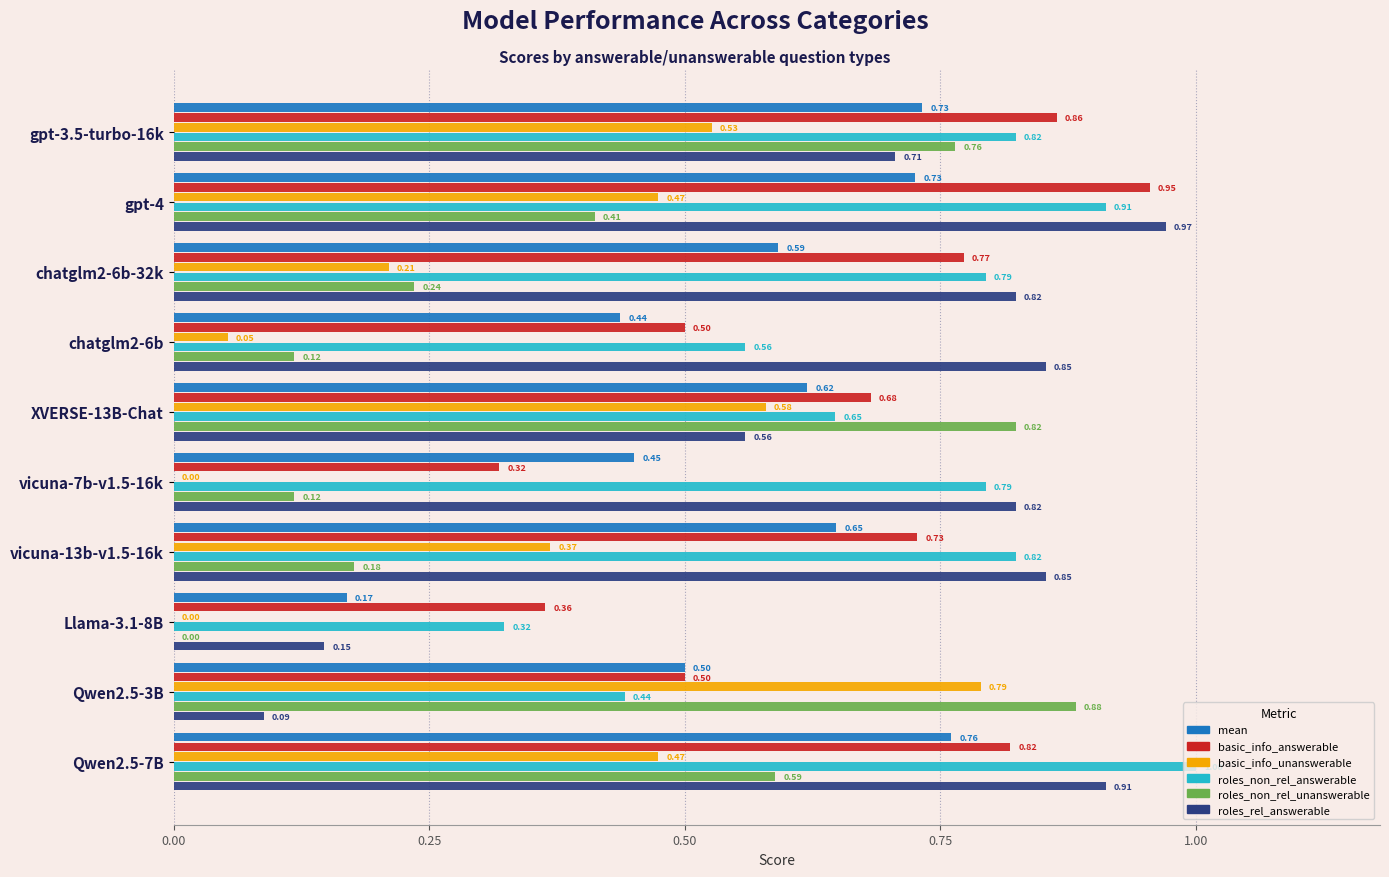

At which category is the sum across all series the highest?

Qwen2.5-7B